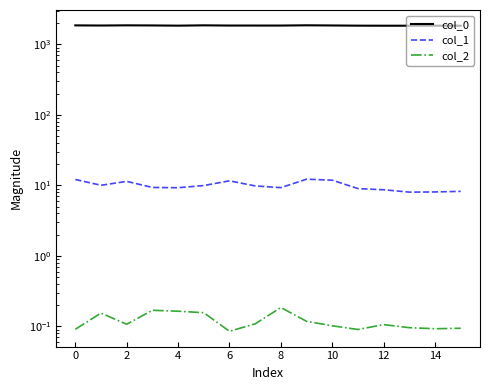

How many interior local peaks does the col_2 series have?

4